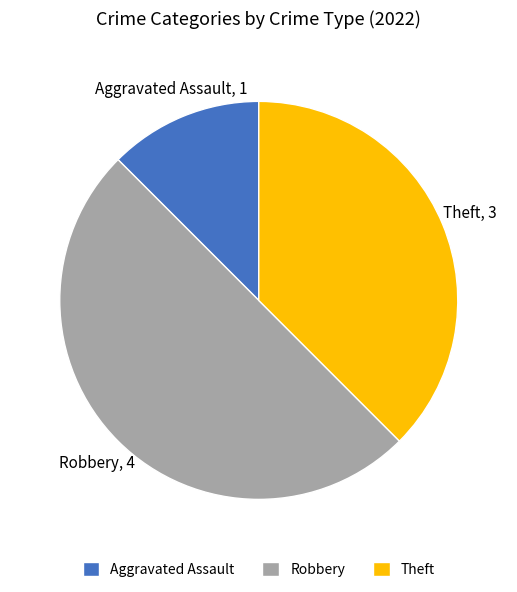

Approximately how many times larger is the value at Robbery compared to Theft?

1.3